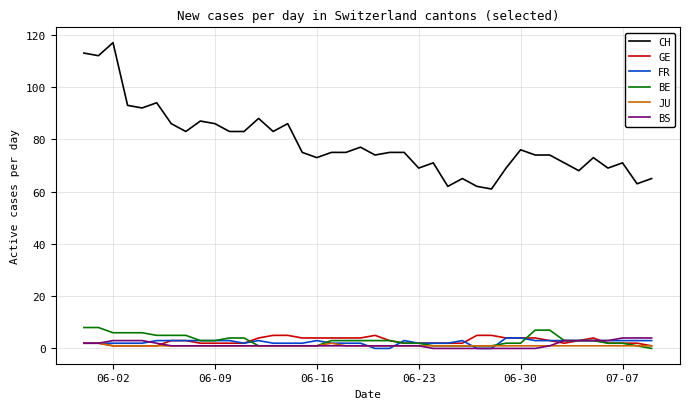

Does the chart display data point markers on the line(s)?

No